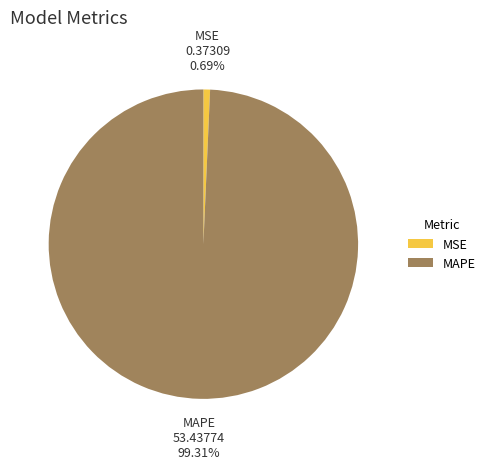

To the nearest percent, what portion does MSE represent?

1%